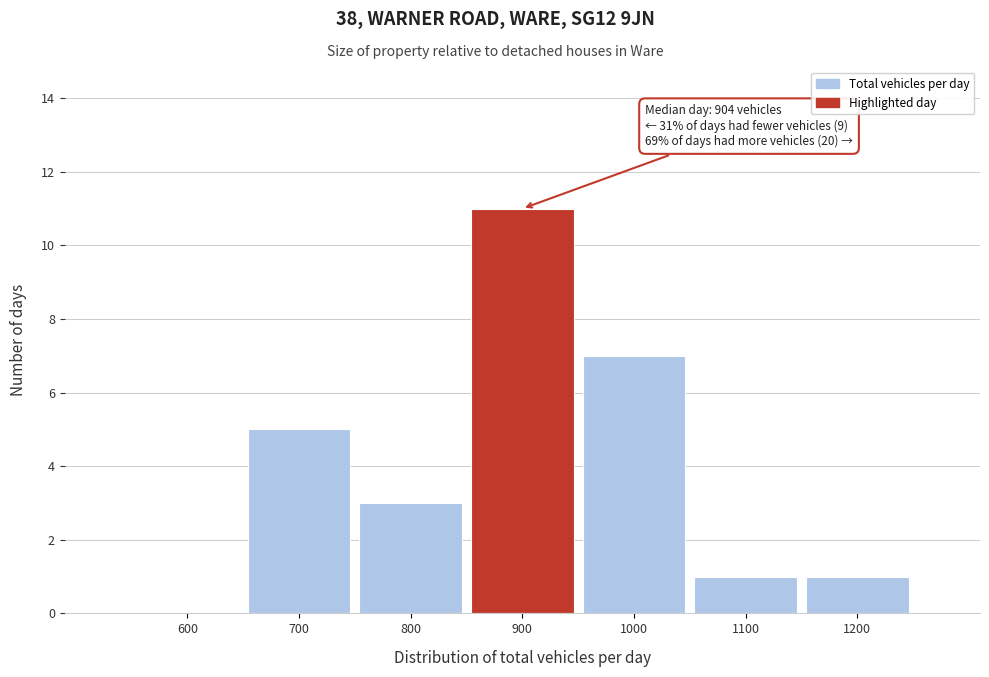

Reading left to right, transcribe all the data shown in this chart.

600=0	700=5	800=3	900=11	1000=7	1100=1	1200=1